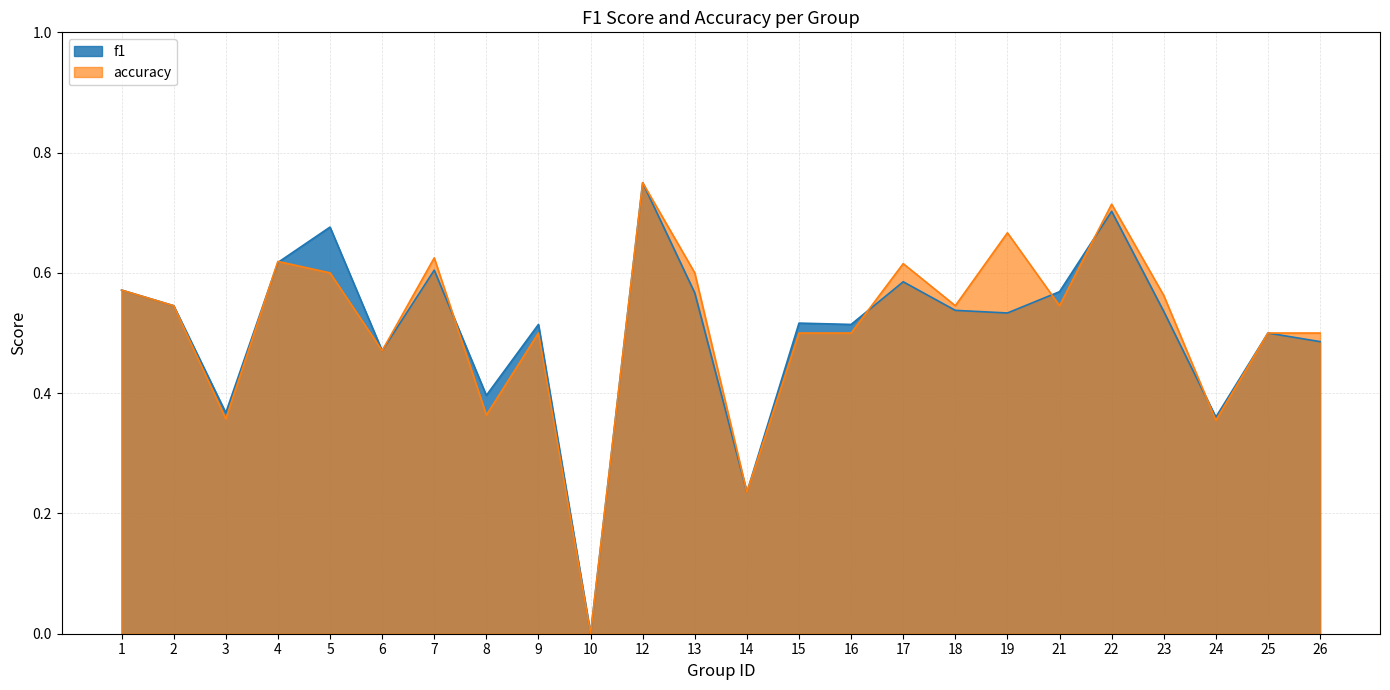

True or false: f1 and accuracy intersect in this chart.

True